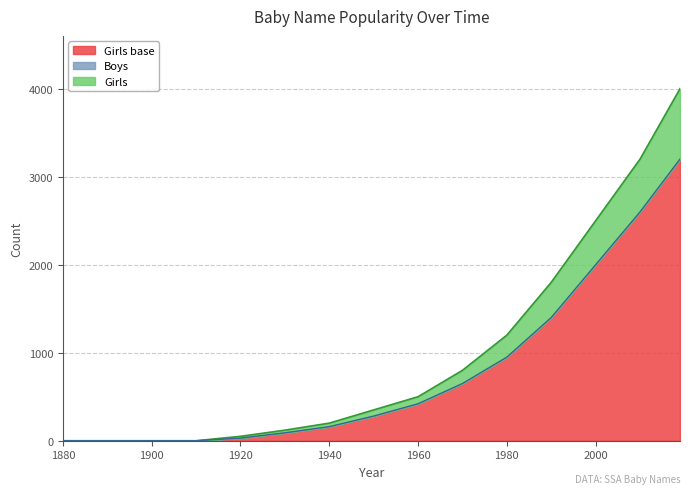

Does the chart display data point markers on the line(s)?

No